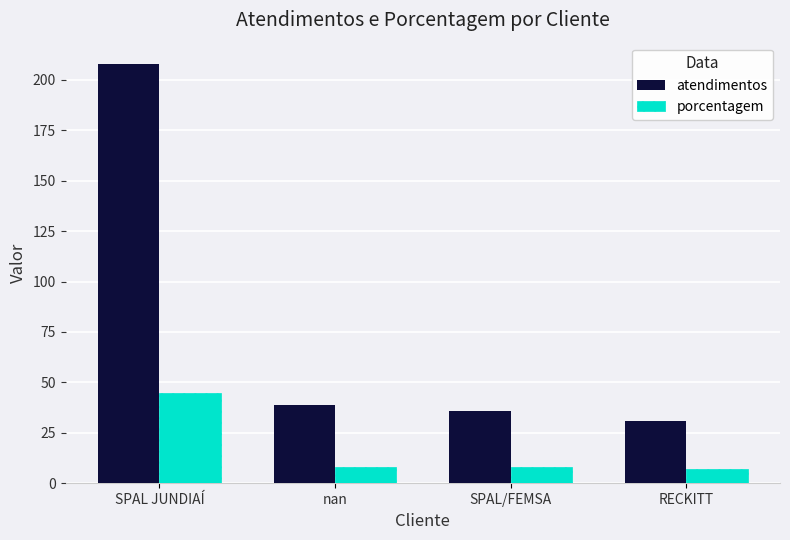

Which series has the largest total across all categories?

atendimentos